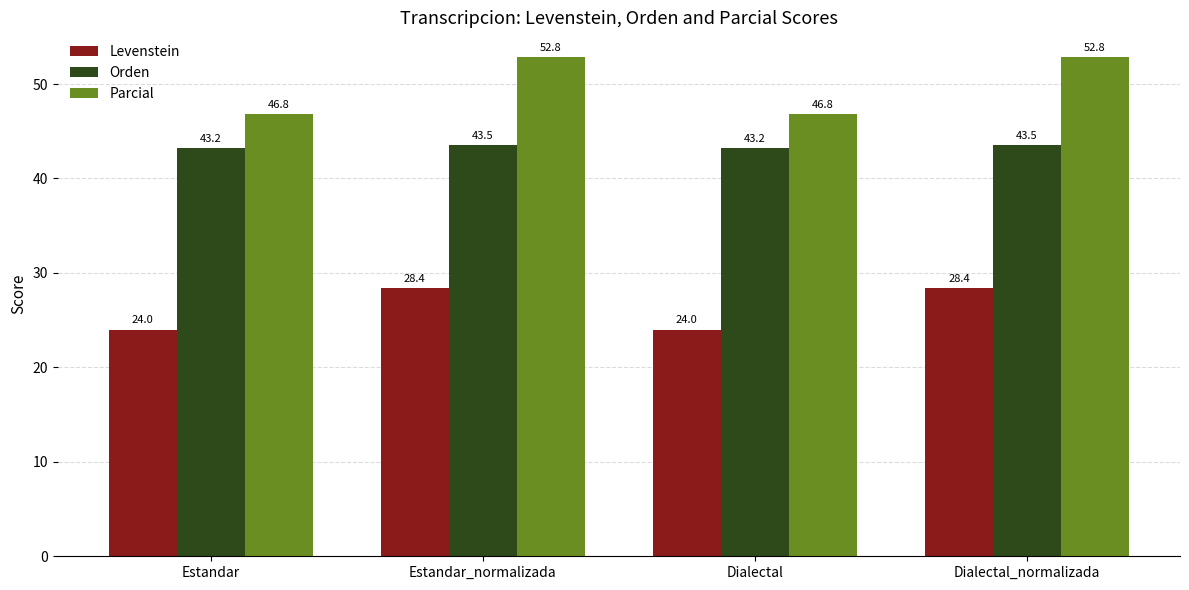

Rank the series by their average value, from highest to lowest.

Parcial, Orden, Levenstein